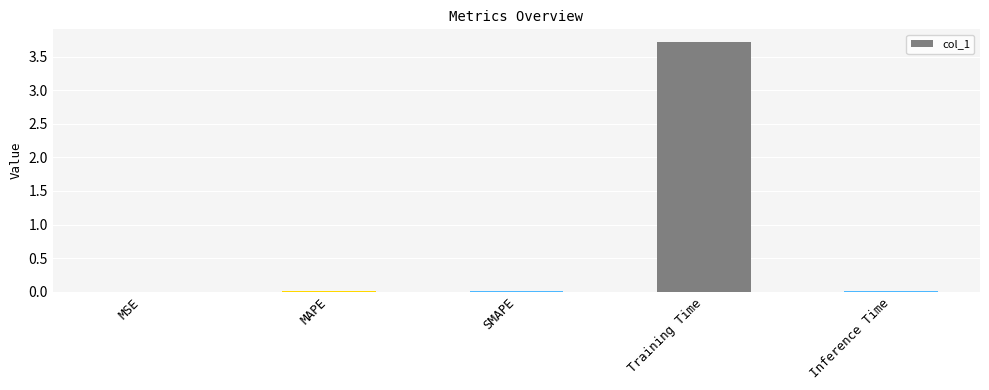

What is the sum of all values?

3.8